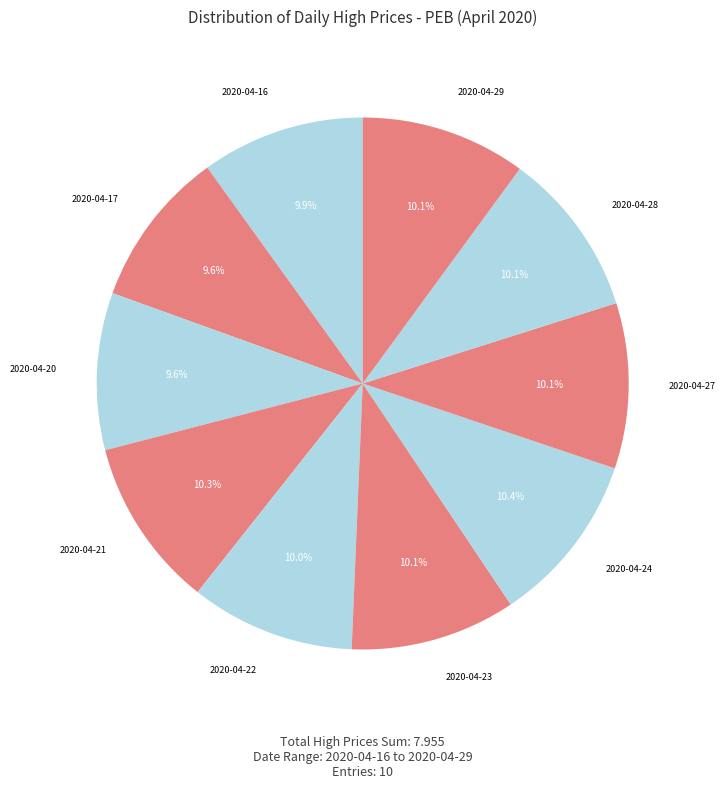

How many slices are in this pie chart?

10